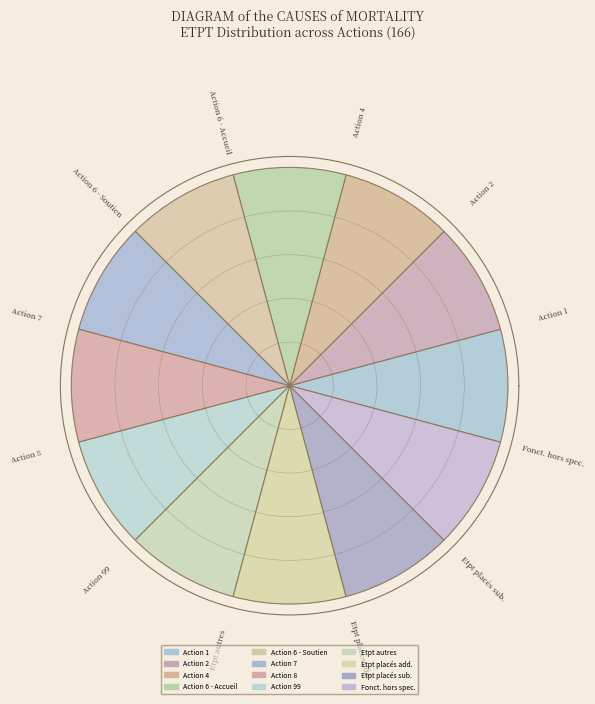

To the nearest percent, what is the difference between the largest and smallest slice percentages?

33%